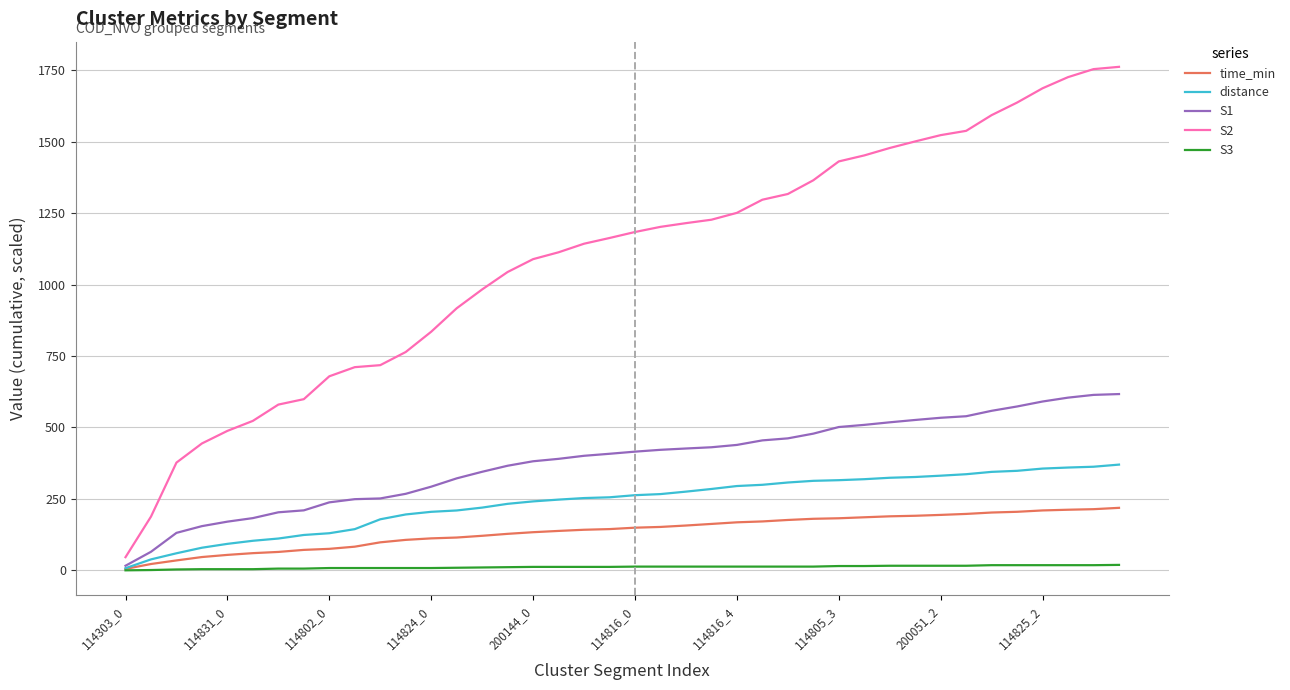

List the series in order of their peak value, highest first.

S2, S1, distance, time_min, S3